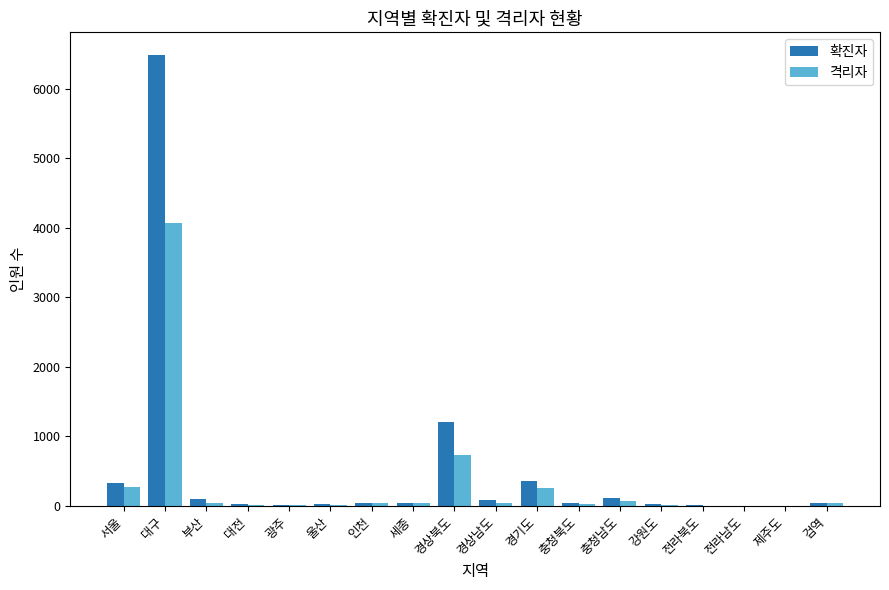

What is the sum of all 격리자 values?

5719